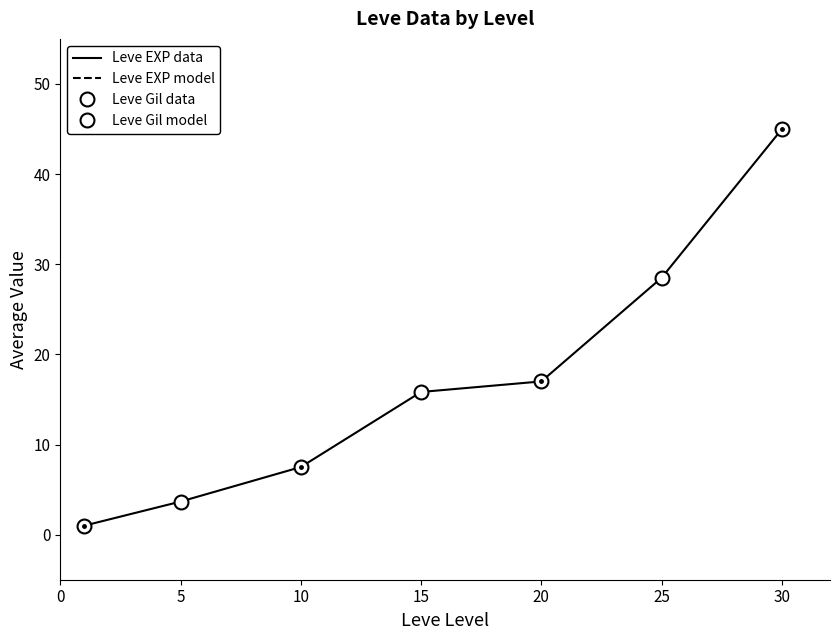

True or false: Leve EXP model and Leve Gil data cross at least once.

False